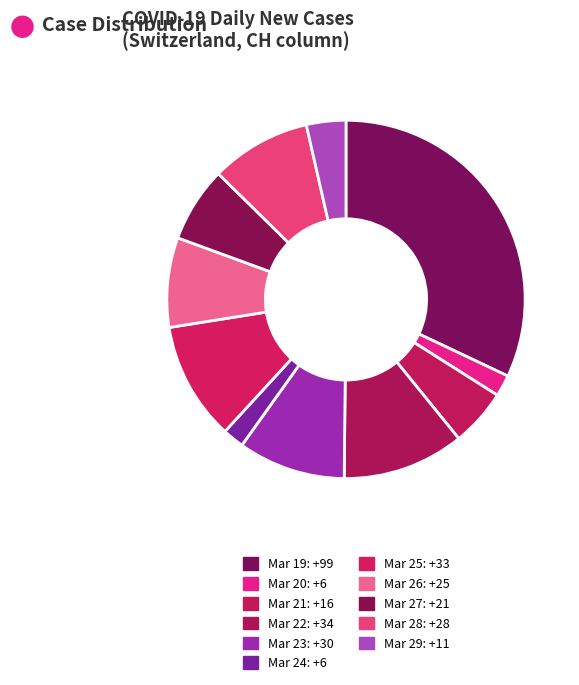

How many slices are in this pie chart?

11